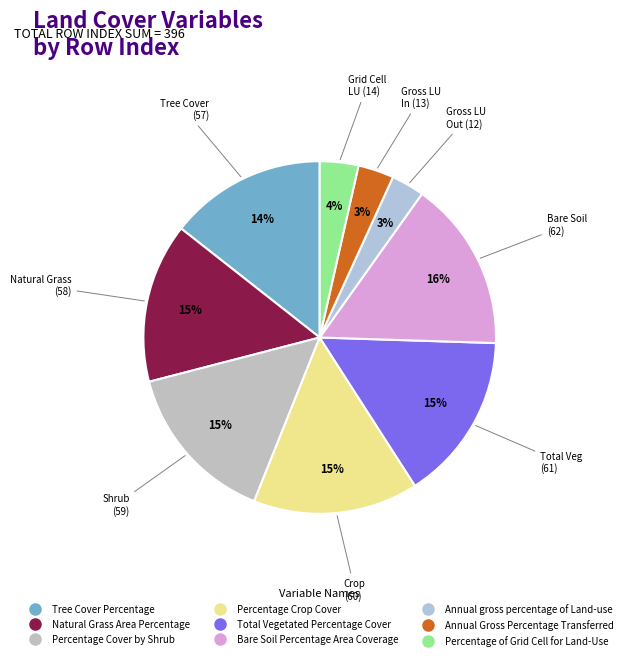

Count the number of slices in the pie.

9